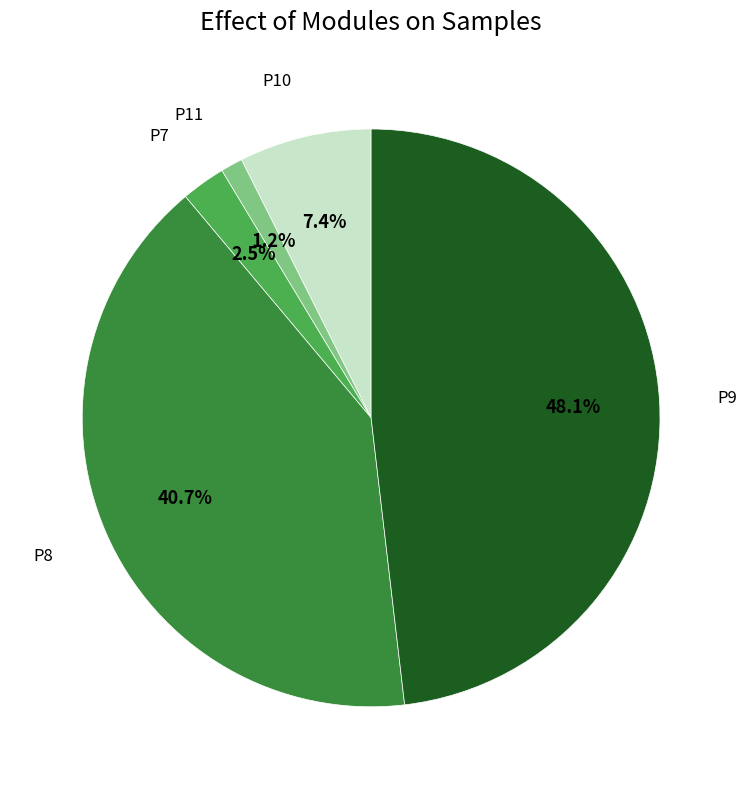

Is there a majority slice in this chart?

No